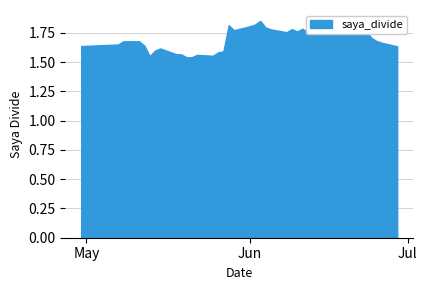

What is the difference between the maximum and minimum values?

0.3